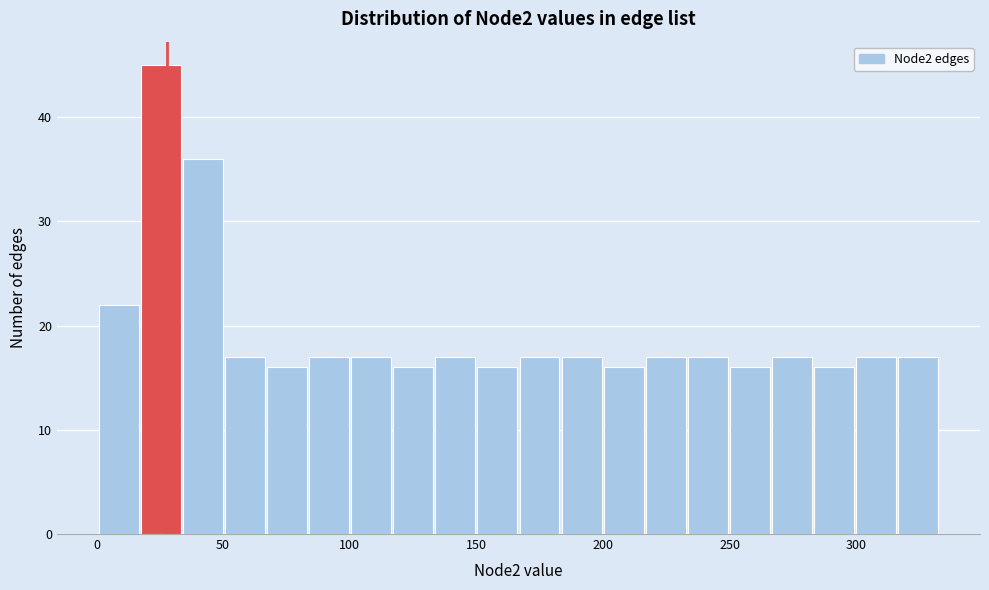

Around what value on the x-axis is the tallest bar? Give the approximate position of its centre, as read against the axis.

25